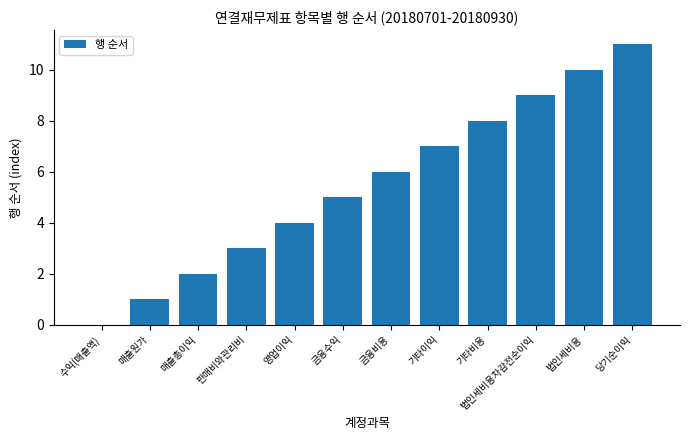

What is the sum of all values?

66